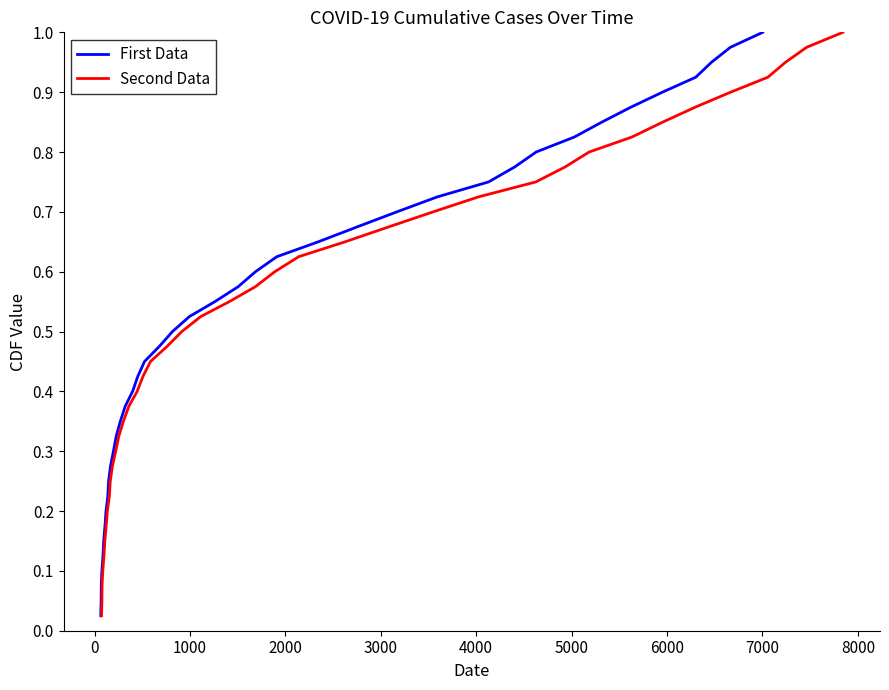

How many lines are shown in the chart?

2